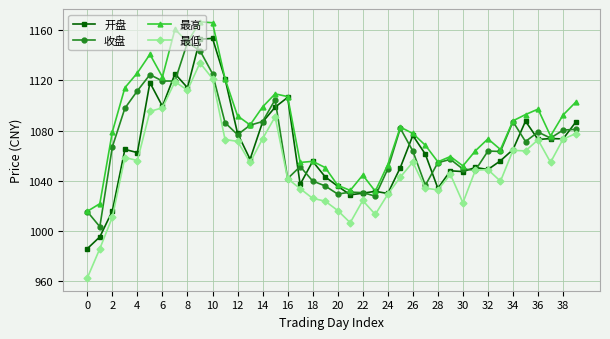

What is the lowest value of the 开盘 series?

985.9